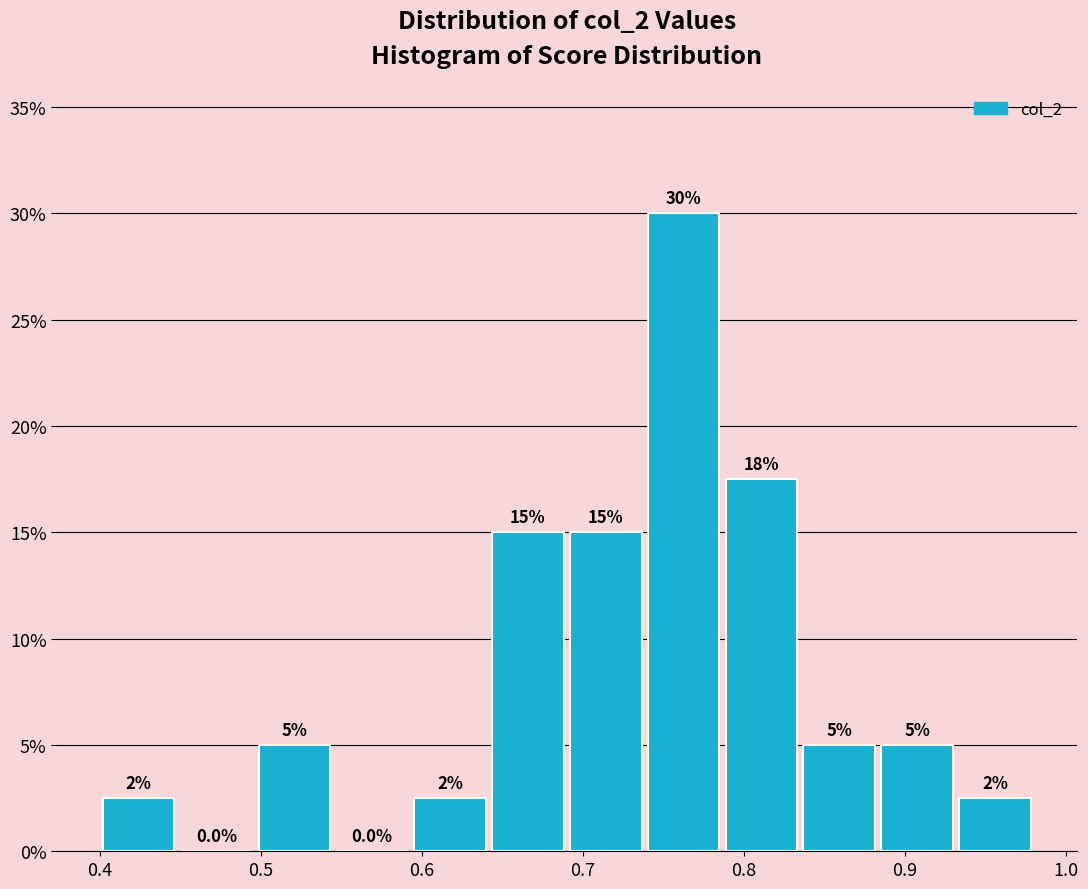

Over which range of the x-axis is the bar tallest?

0.74 to 0.79